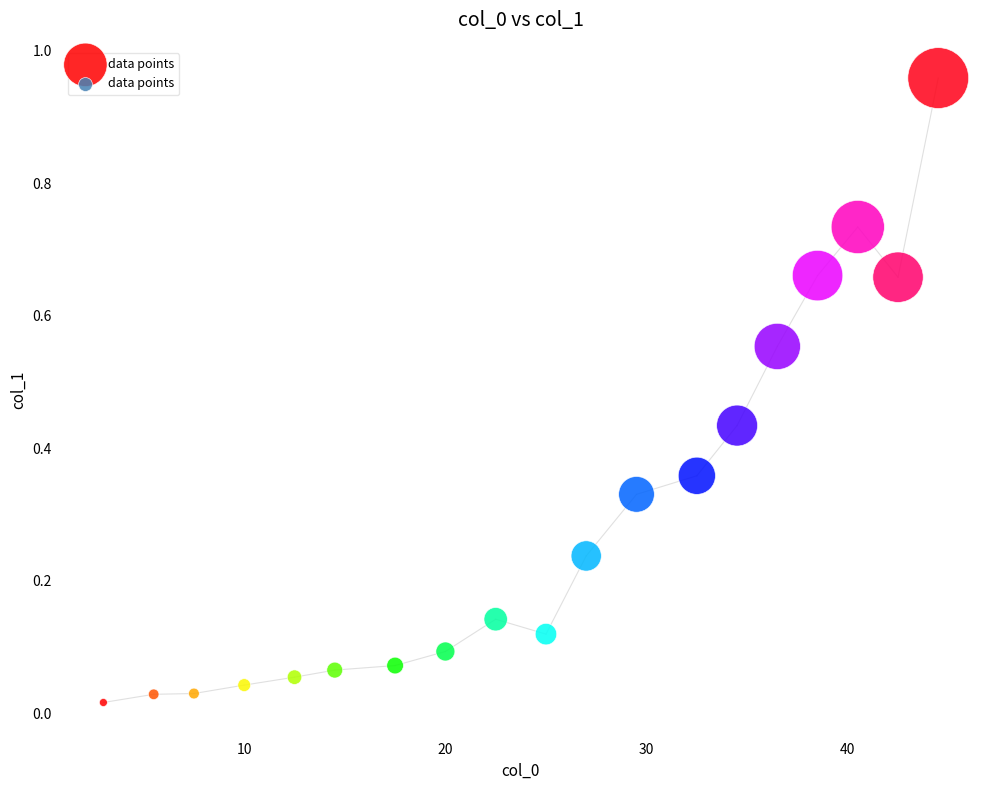

What is the range of Y values (max minus min)?

0.9